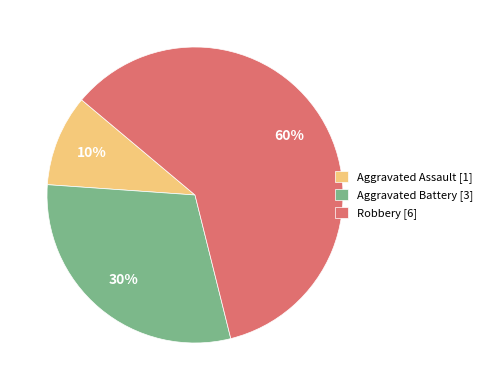

Count the number of slices in the pie.

3